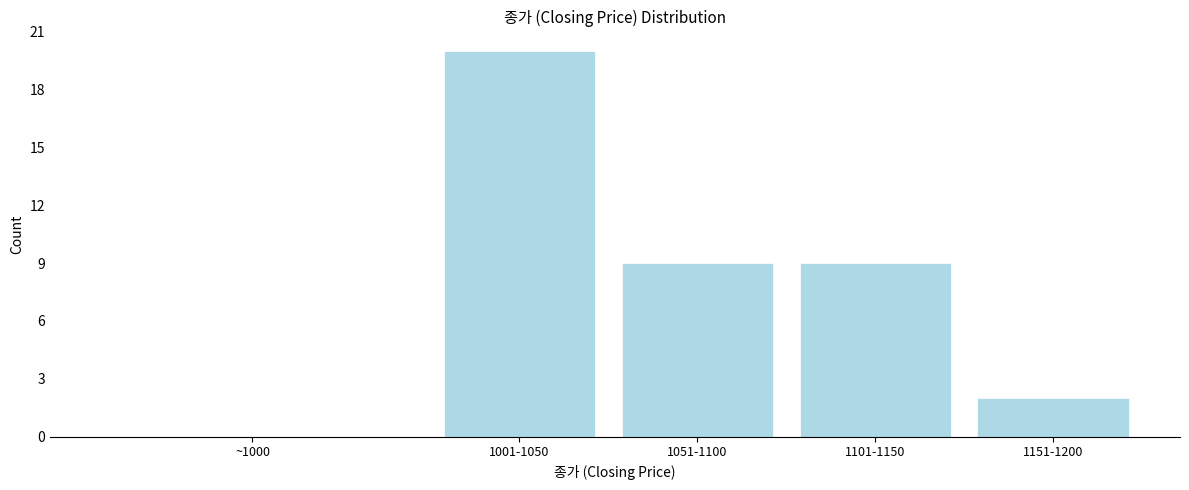

Reading left to right, extract all data points from this chart.

~1000=0	1001-1050=20	1051-1100=9	1101-1150=9	1151-1200=2